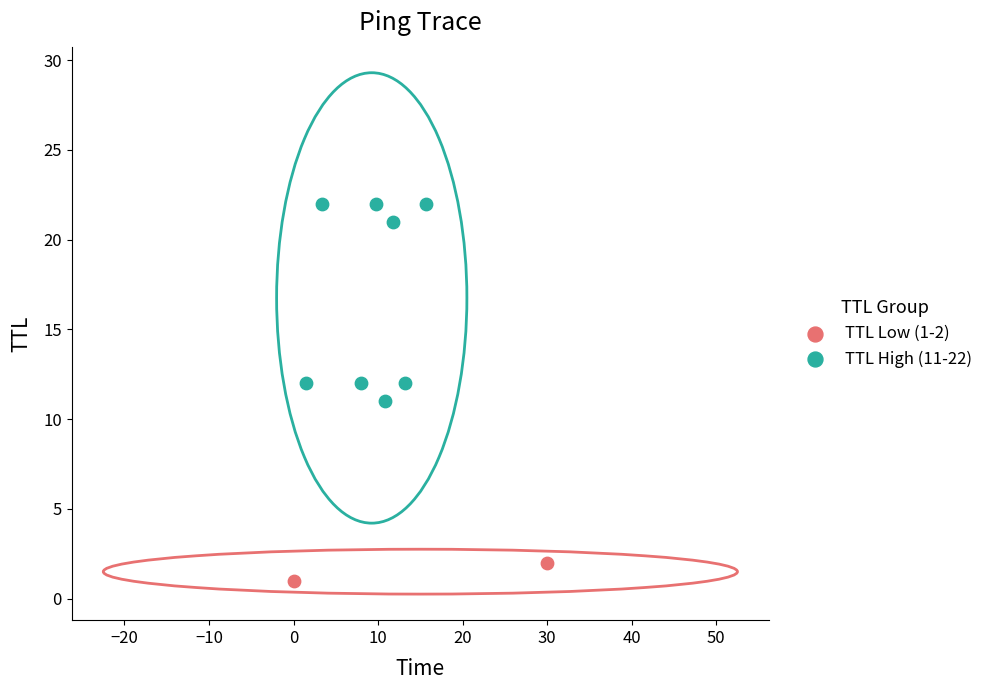

What are all the series names shown in the legend?

TTL Low (1-2), TTL High (11-22)